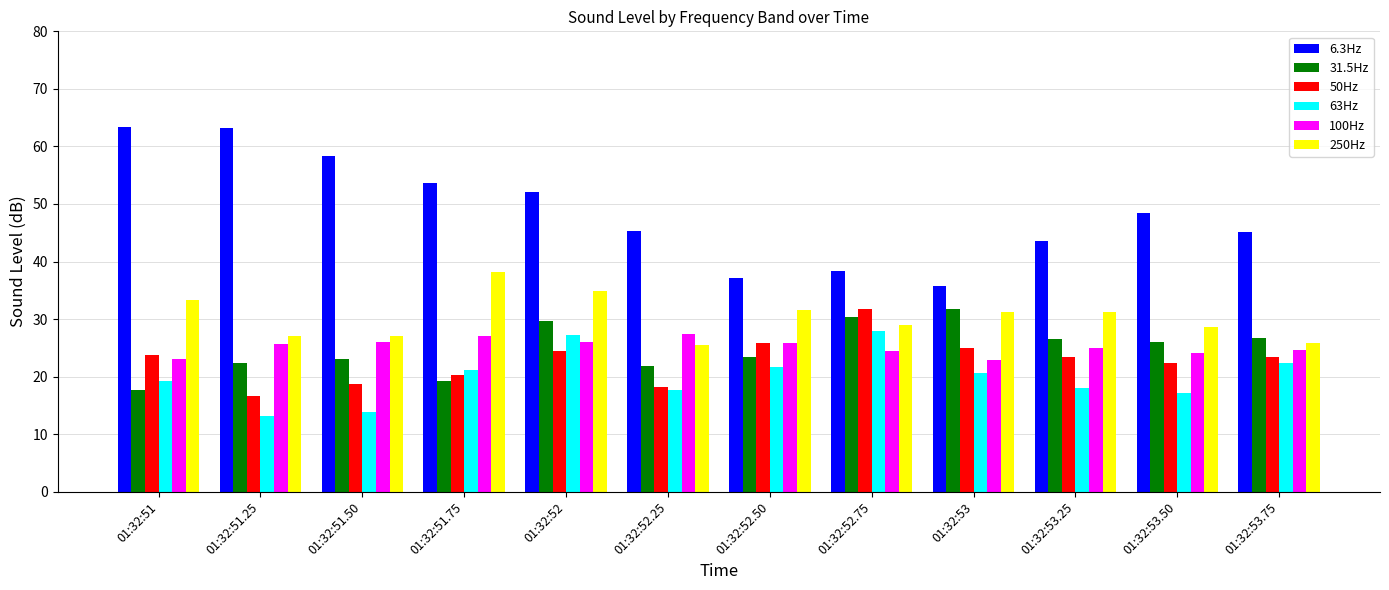

What is the value of the 63Hz bar at the 9th from the left?

20.7